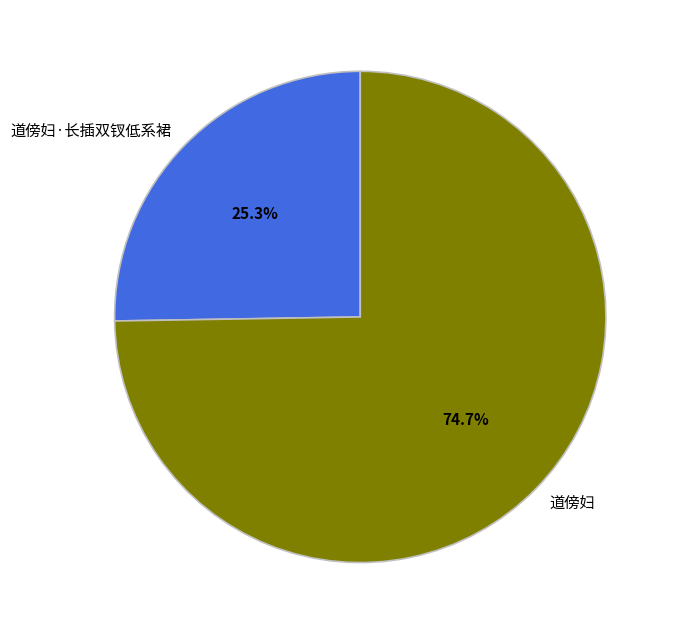

To the nearest percent, what is the combined percentage of 道傍妇 and 道傍妇·长插双钗低系裙?

100%